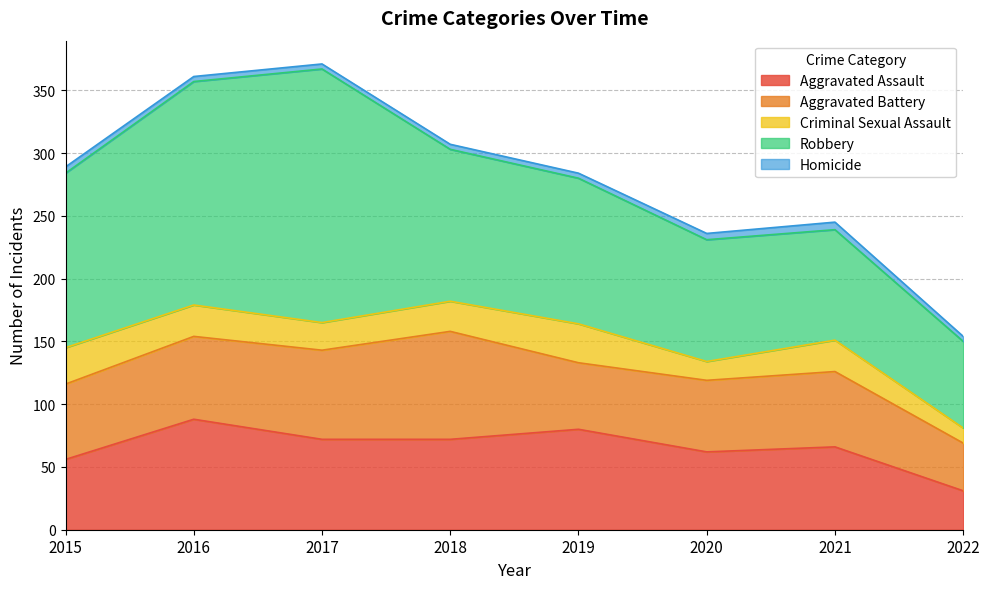

What is the sum of all Criminal Sexual Assault values?

183